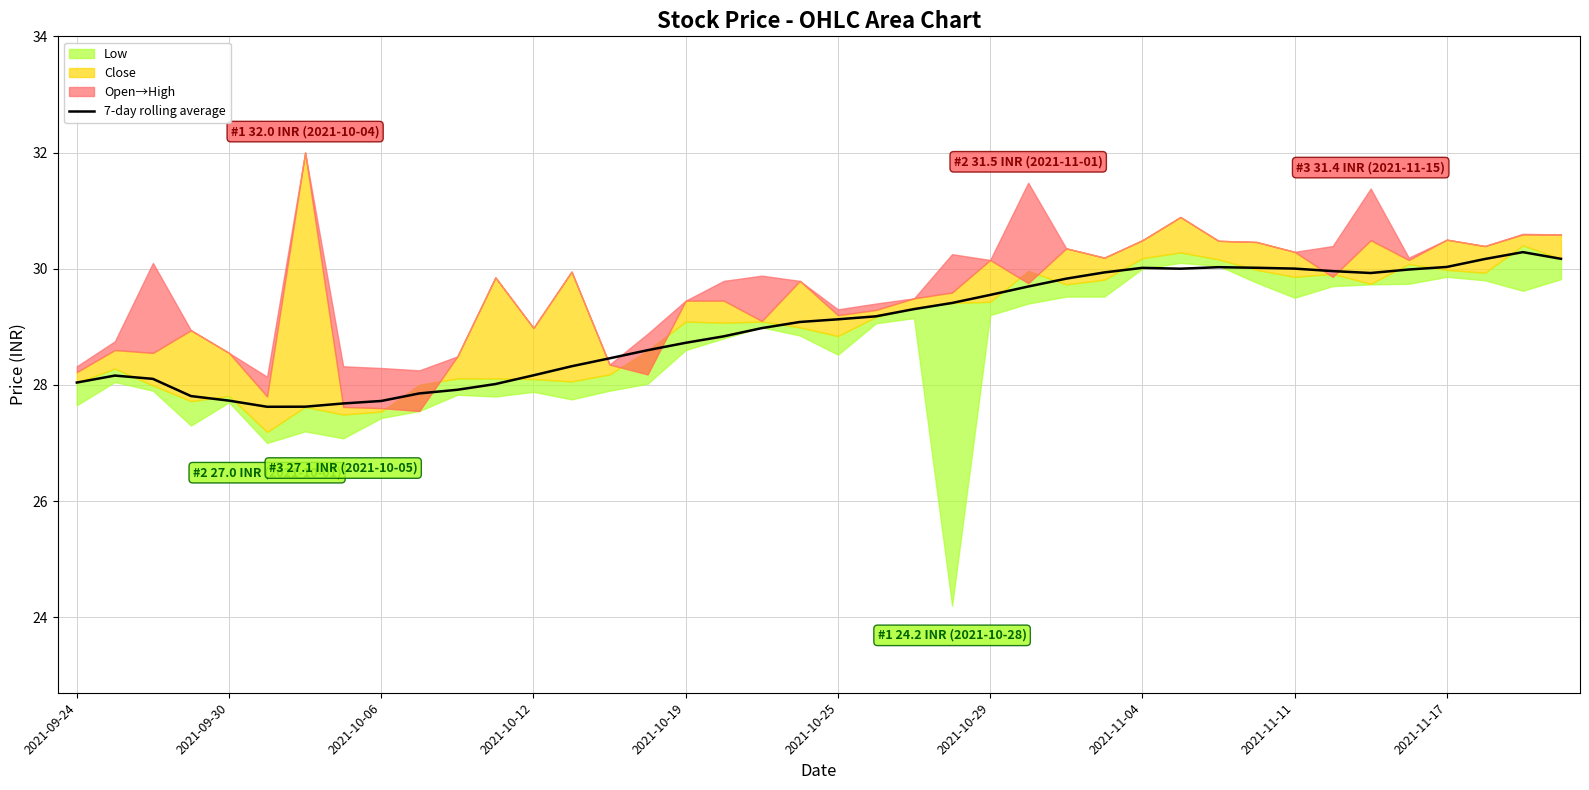

Is the value of 7-day rolling average at 39 greater than the value of high at 26?

No